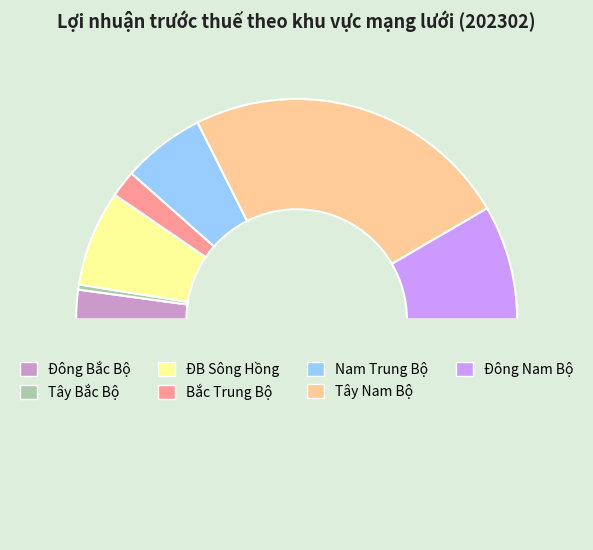

How many slices are in this pie chart?

8